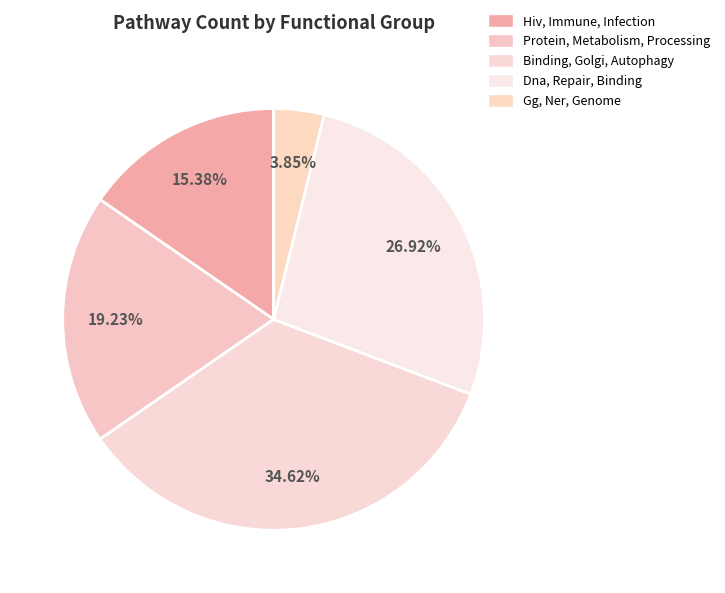

What is the total percentage of Binding, Golgi, Autophagy and Gg, Ner, Genome?

38.5%